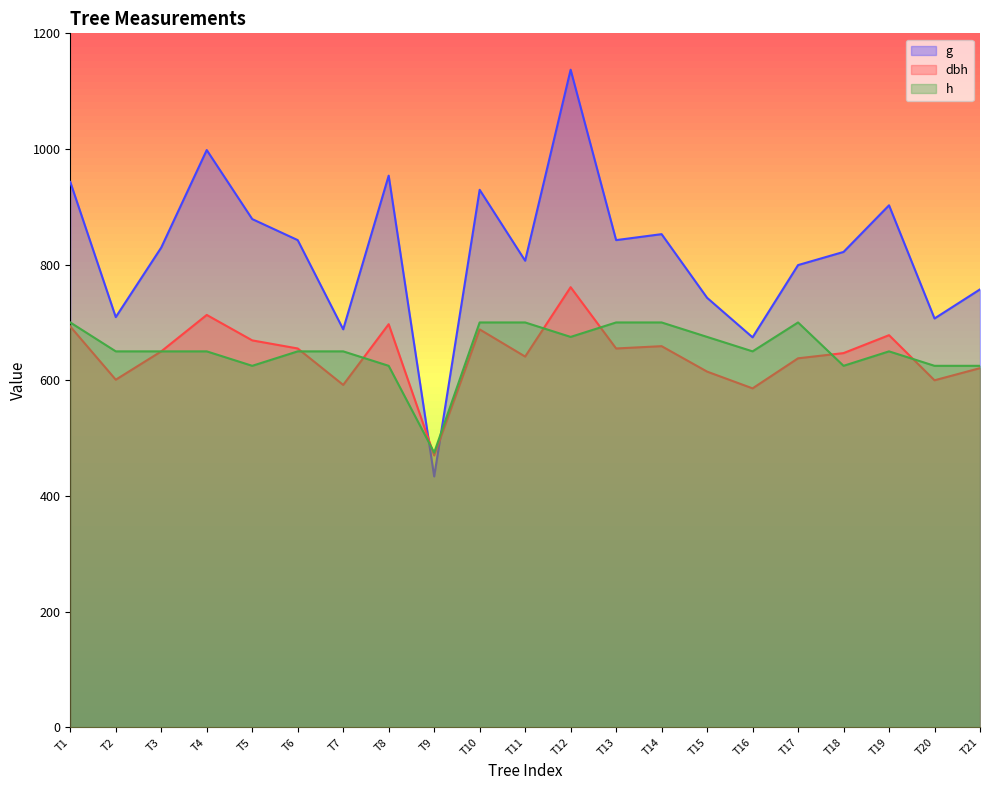

True or false: g and dbh intersect in this chart.

True